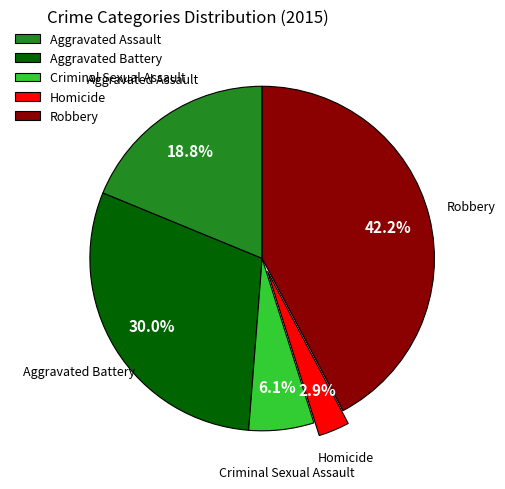

Between Aggravated Assault and Robbery, which is larger?

Robbery